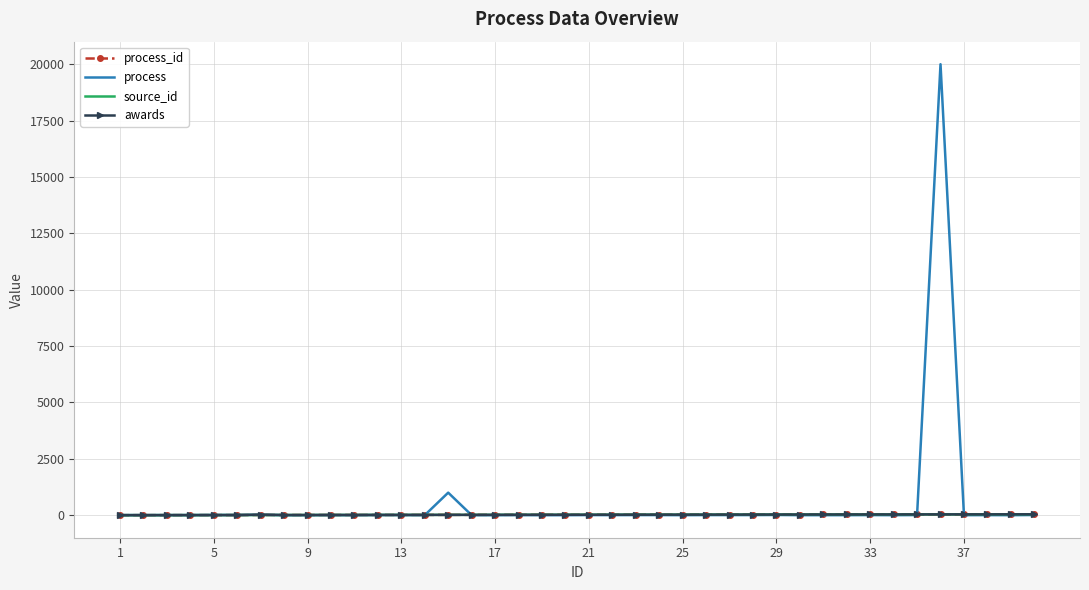

At which category does the chart reach its minimum across all series?

1